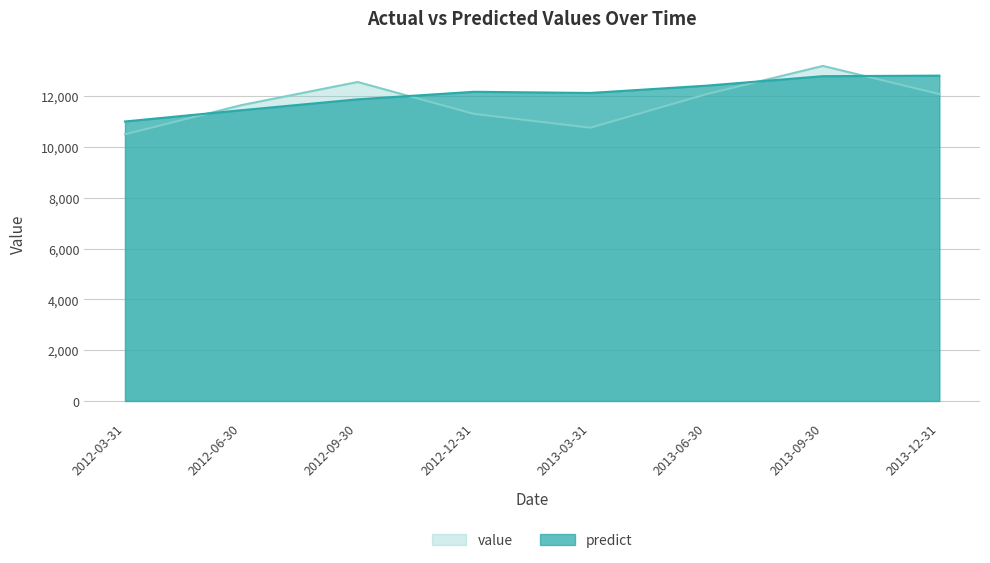

What is the maximum value shown in the chart?

13196.0